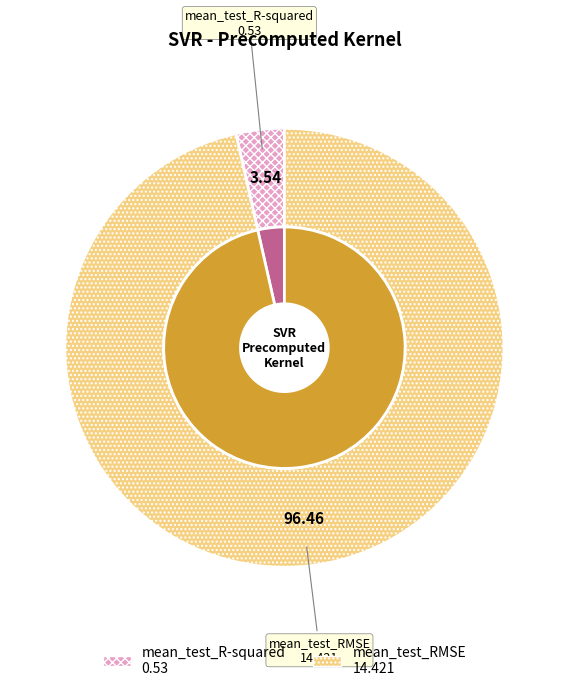

Which slice represents more than half of the pie?

mean_test_RMSE